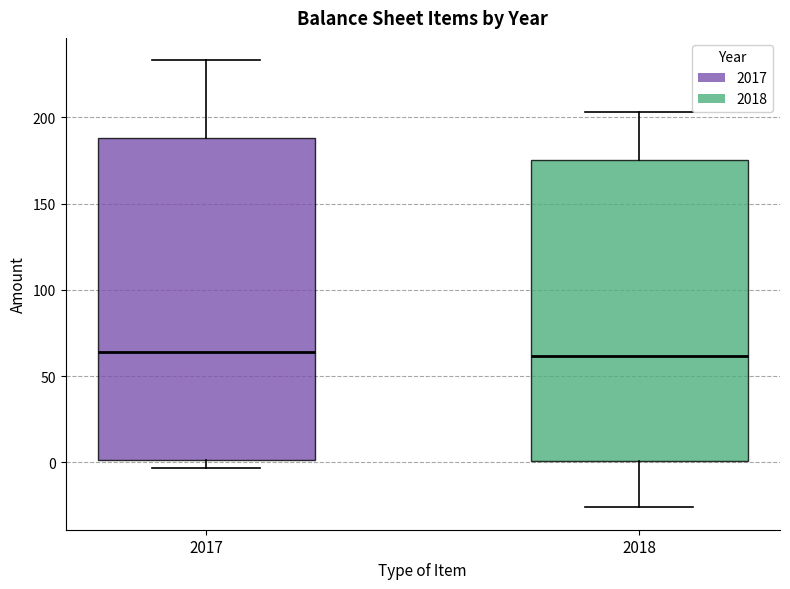

Reading left to right, read every box against the y-axis: the position of its median line, the range the box covers, and the ends of its whiskers. The values are not printed on the chart, so give them approximately, as read against the axis.

2017: median 65, box 0 to 190, whiskers -5 to 235
2018: median 60, box 0 to 175, whiskers -25 to 205